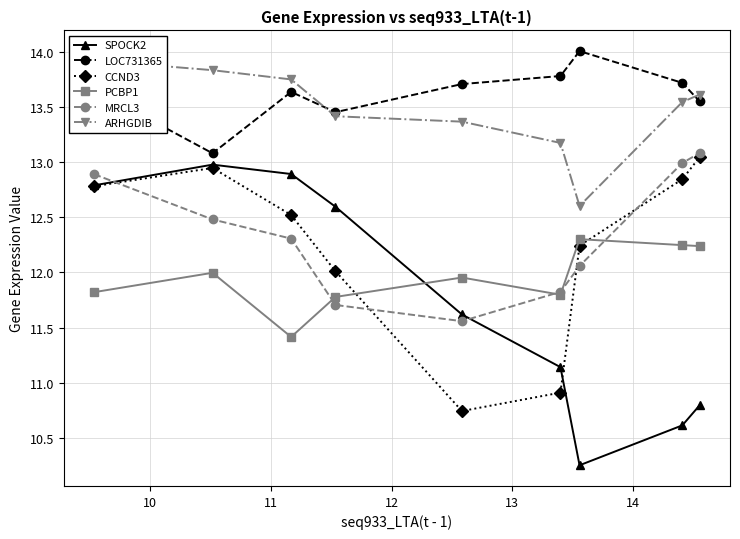

What is the difference between the maximum and minimum values in the LOC731365 series?

0.9